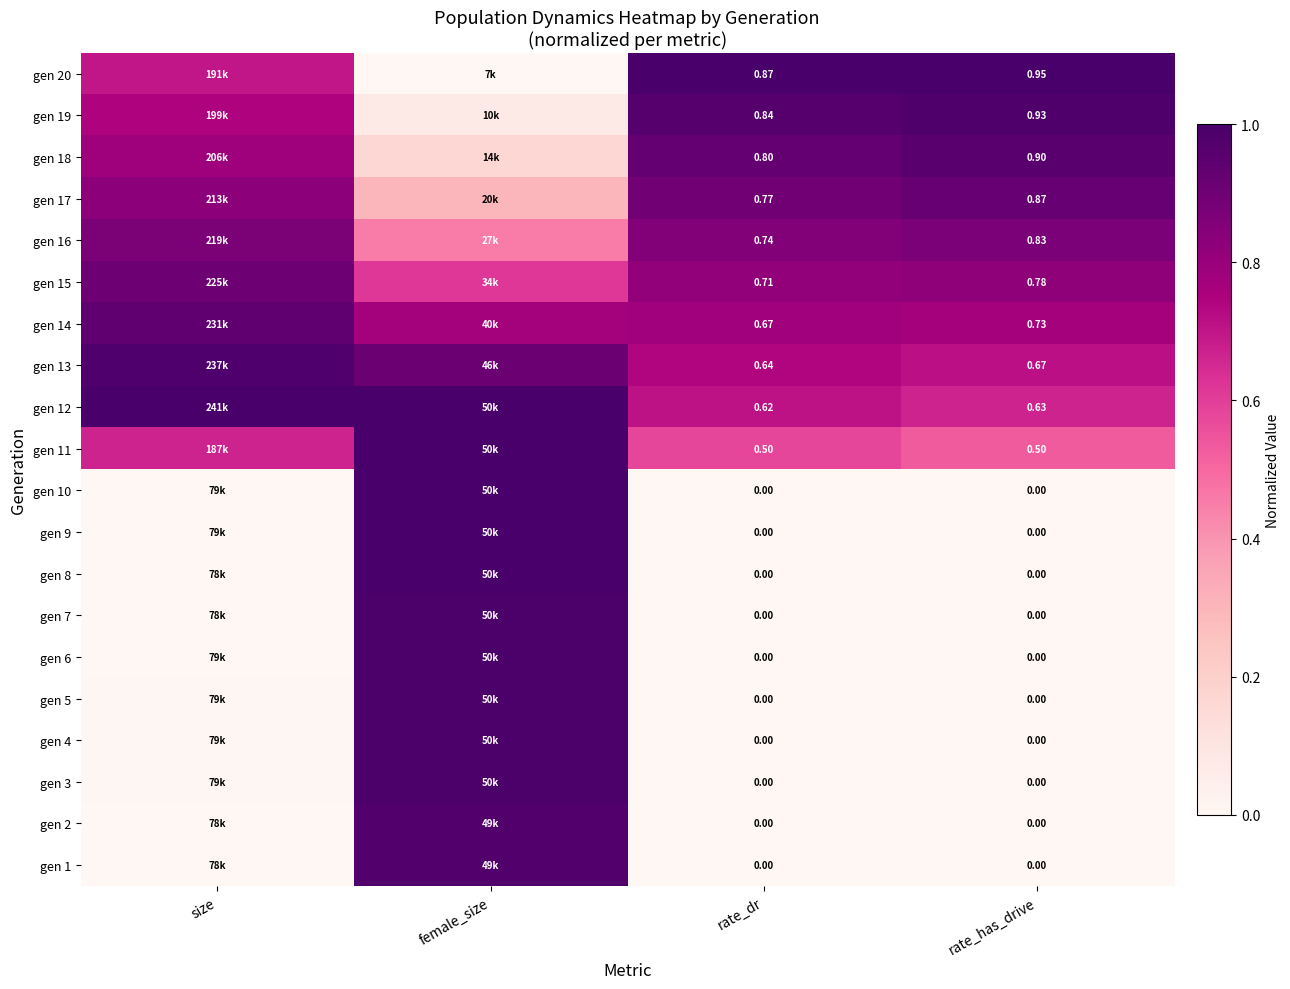

What is the difference between the second highest and minimum values in the gen 18 series?

0.8